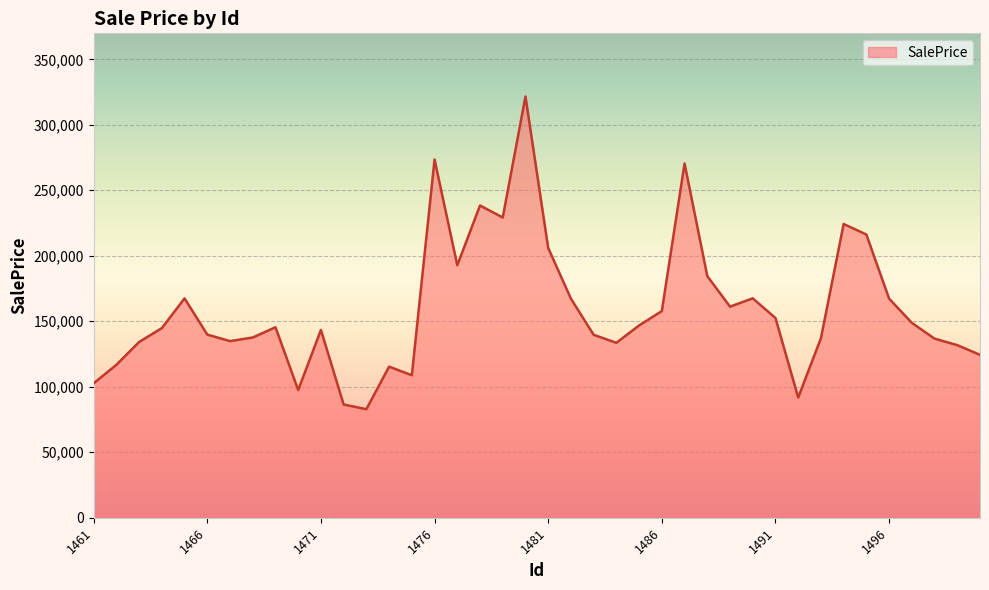

What is the greatest value displayed?

321598.7